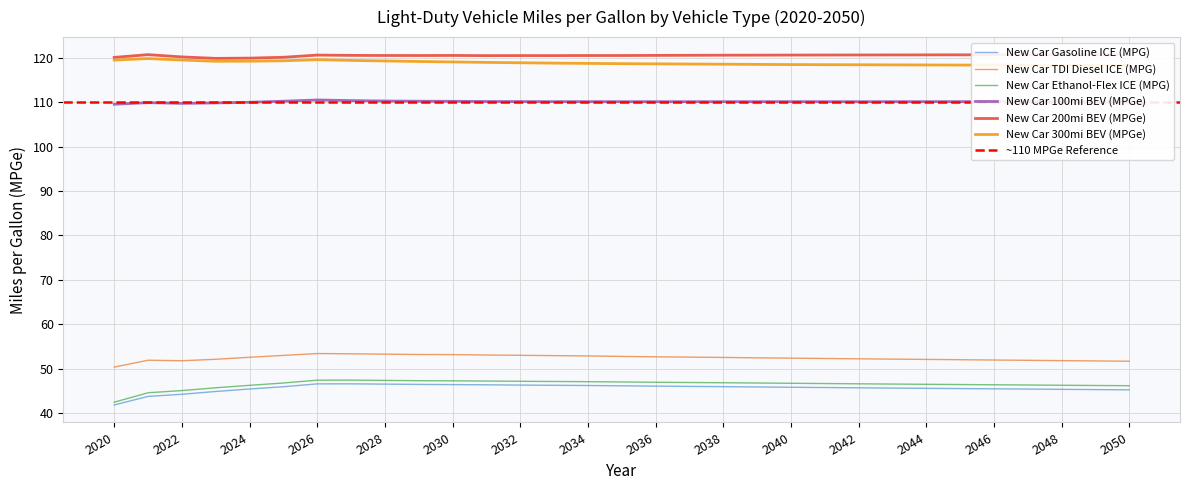

Reading left to right, what are all the values shown in this chart?

New Car Gasoline ICE (MPG): 2020=41.8	2021=43.7	2022=44.2	2023=44.8	2024=45.4	2025=45.9	2026=46.5	2027=46.6	2028=46.5	2029=46.4	2030=46.4	2031=46.3	2032=46.3	2033=46.2	2034=46.2	2035=46.1	2036=46.0	2037=46.0	2038=45.9	2039=45.9	2040=45.8	2041=45.7	2042=45.7	2043=45.6	2044=45.5	2045=45.5	2046=45.4	2047=45.4	2048=45.3	2049=45.3	2050=45.2
New Car TDI Diesel ICE (MPG): 2020=50.3	2021=51.9	2022=51.8	2023=52.1	2024=52.5	2025=53.0	2026=53.4	2027=53.3	2028=53.2	2029=53.2	2030=53.1	2031=53.1	2032=53.0	2033=52.9	2034=52.8	2035=52.7	2036=52.6	2037=52.6	2038=52.5	2039=52.4	2040=52.3	2041=52.3	2042=52.2	2043=52.1	2044=52.1	2045=52.0	2046=51.9	2047=51.9	2048=51.8	2049=51.7	2050=51.7
New Car Ethanol-Flex ICE (MPG): 2020=42.4	2021=44.5	2022=45.0	2023=45.7	2024=46.2	2025=46.7	2026=47.4	2027=47.4	2028=47.3	2029=47.3	2030=47.2	2031=47.2	2032=47.1	2033=47.1	2034=47.0	2035=47.0	2036=46.9	2037=46.9	2038=46.8	2039=46.7	2040=46.7	2041=46.6	2042=46.6	2043=46.5	2044=46.5	2045=46.4	2046=46.3	2047=46.3	2048=46.2	2049=46.2	2050=46.1
New Car 100mi BEV (MPGe): 2020=109.6	2021=109.9	2022=109.8	2023=109.9	2024=110.0	2025=110.3	2026=110.5	2027=110.4	2028=110.3	2029=110.3	2030=110.2	2031=110.2	2032=110.2	2033=110.2	2034=110.2	2035=110.2	2036=110.2	2037=110.2	2038=110.2	2039=110.2	2040=110.2	2041=110.2	2042=110.1	2043=110.2	2044=110.2	2045=110.2	2046=110.2	2047=110.2	2048=110.2	2049=110.2	2050=110.2
New Car 200mi BEV (MPGe): 2020=120.1	2021=120.8	2022=120.2	2023=119.9	2024=120.0	2025=120.2	2026=120.7	2027=120.6	2028=120.6	2029=120.6	2030=120.6	2031=120.5	2032=120.5	2033=120.5	2034=120.6	2035=120.6	2036=120.6	2037=120.6	2038=120.6	2039=120.6	2040=120.7	2041=120.7	2042=120.7	2043=120.7	2044=120.7	2045=120.7	2046=120.7	2047=120.7	2048=120.7	2049=120.8	2050=120.8
New Car 300mi BEV (MPGe): 2020=119.5	2021=119.9	2022=119.5	2023=119.3	2024=119.3	2025=119.4	2026=119.6	2027=119.5	2028=119.3	2029=119.2	2030=119.1	2031=119.0	2032=118.9	2033=118.8	2034=118.8	2035=118.7	2036=118.7	2037=118.6	2038=118.6	2039=118.6	2040=118.5	2041=118.5	2042=118.5	2043=118.5	2044=118.4	2045=118.4	2046=118.4	2047=118.4	2048=118.3	2049=118.3	2050=118.3